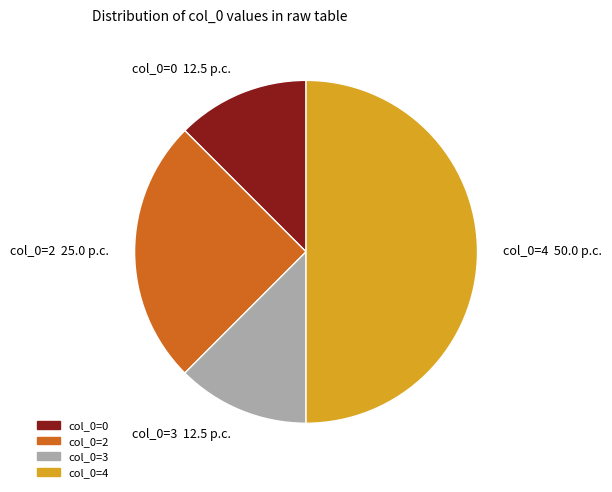

Between col_0=4 and col_0=0, which is larger?

col_0=4